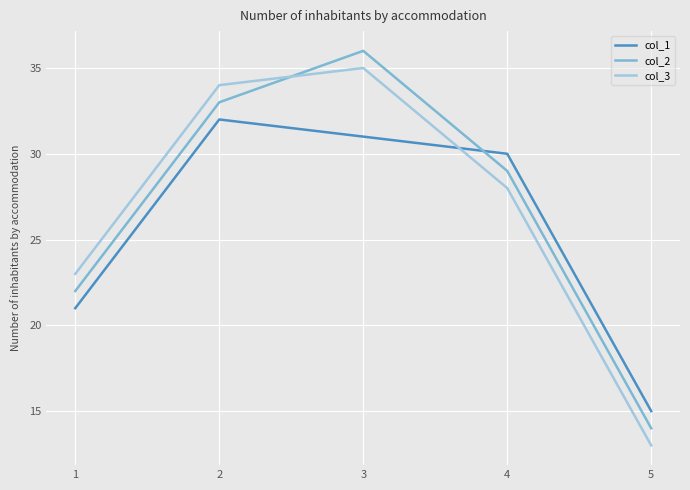

Where is the first local maximum for col_2?

3